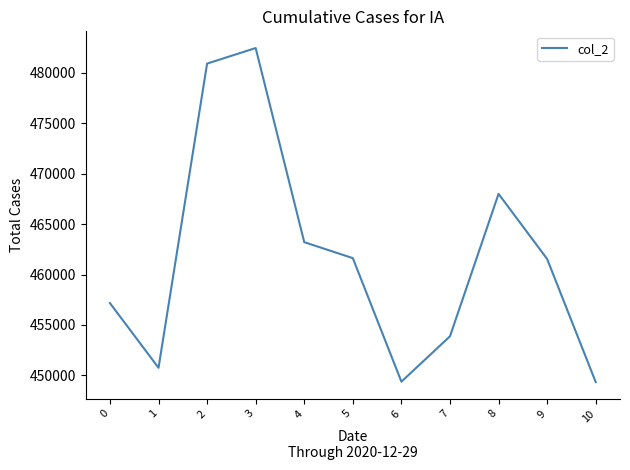

At which category does the chart reach its peak across all series?

3